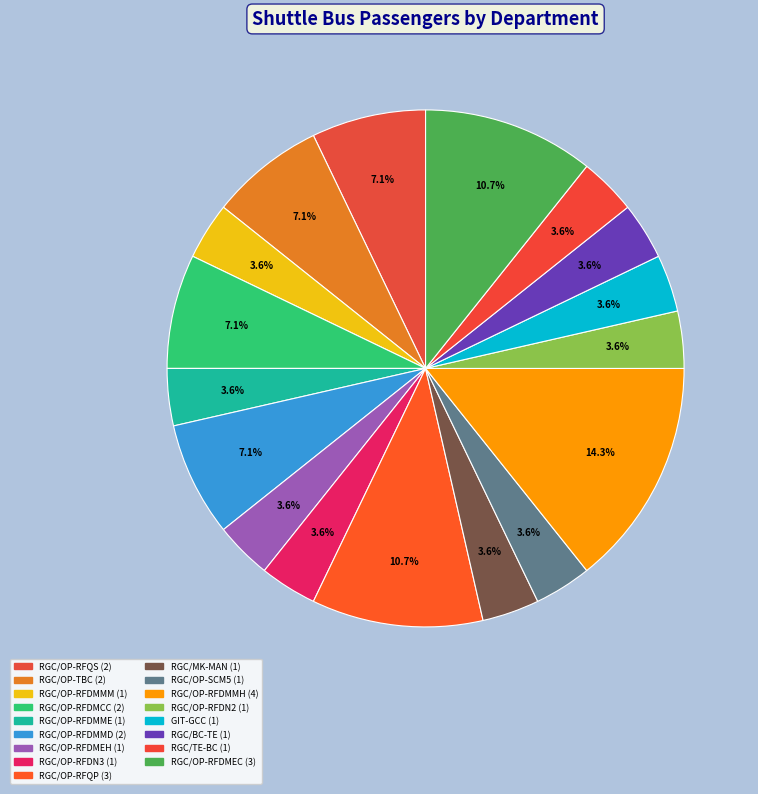

How many segments does this pie chart have?

17